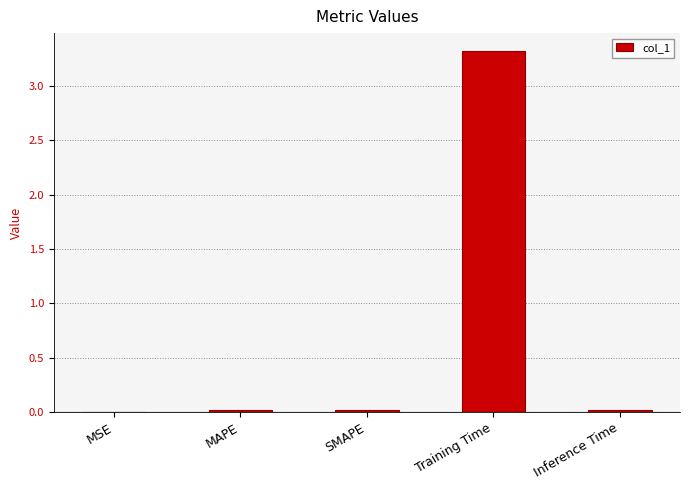

What is the difference between the values at MSE and Training Time?

3.3